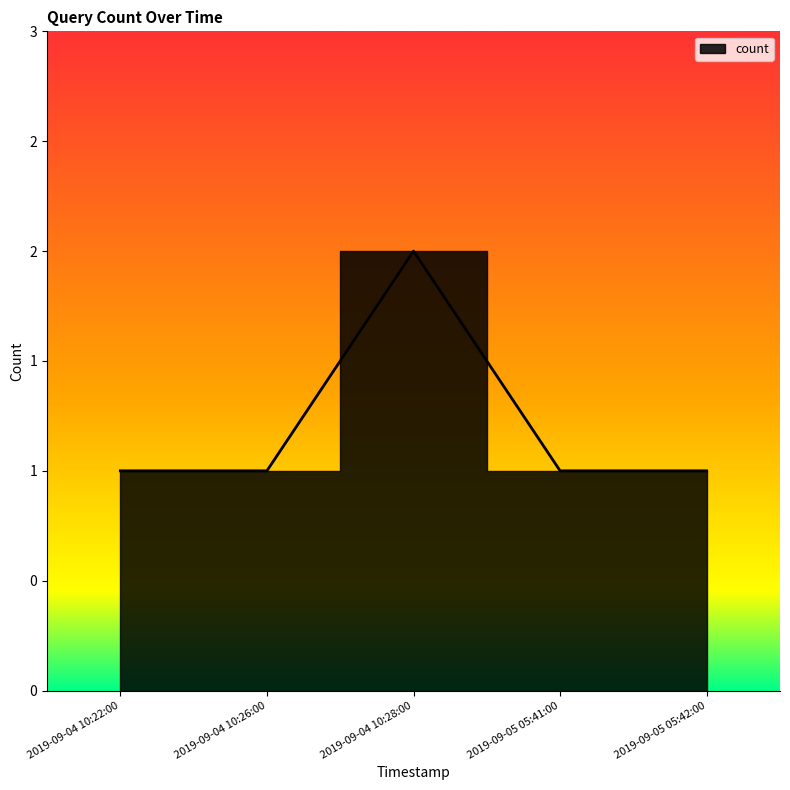

Is it true that the value at 2019-09-04 10:28:00 is 2?

True